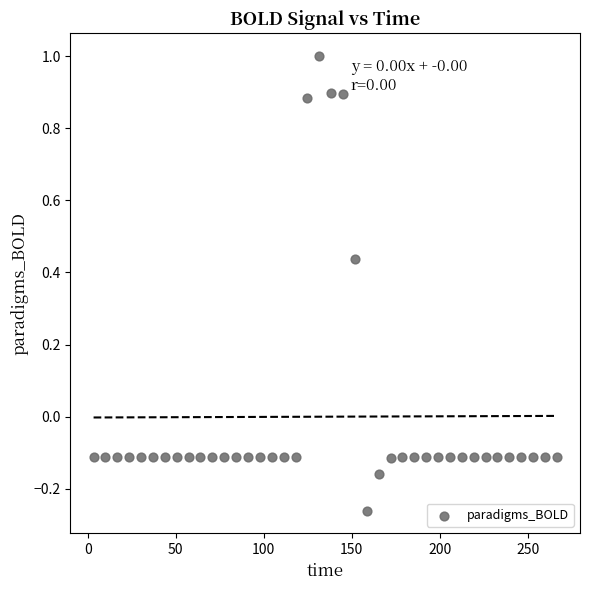

What is the range of Y values (max minus min)?

1.3